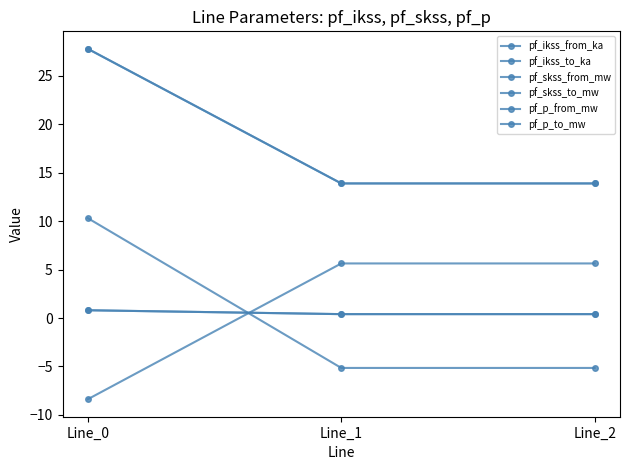

Is it true that pf_p_to_mw equals 10.3 at Line_0?

True